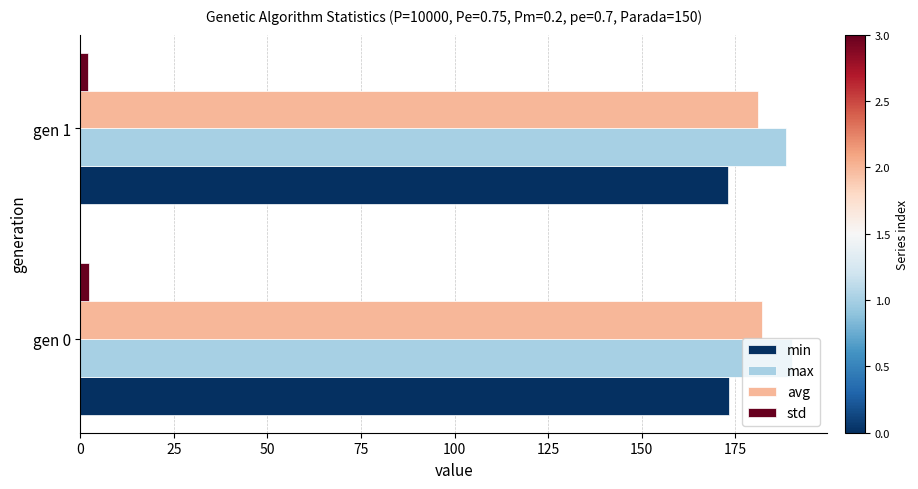

The value of max at gen 1 is 188.7. True or false?

True